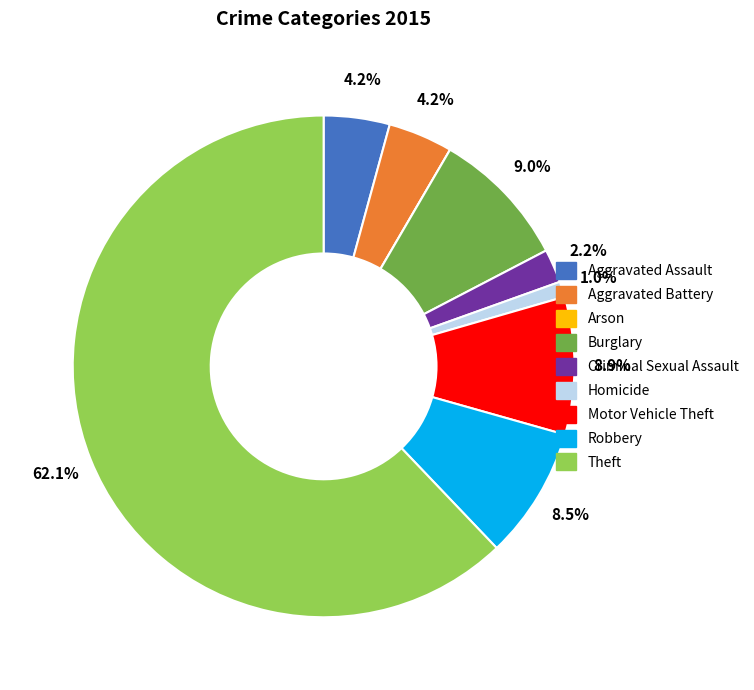

Which slice is the largest?

Theft